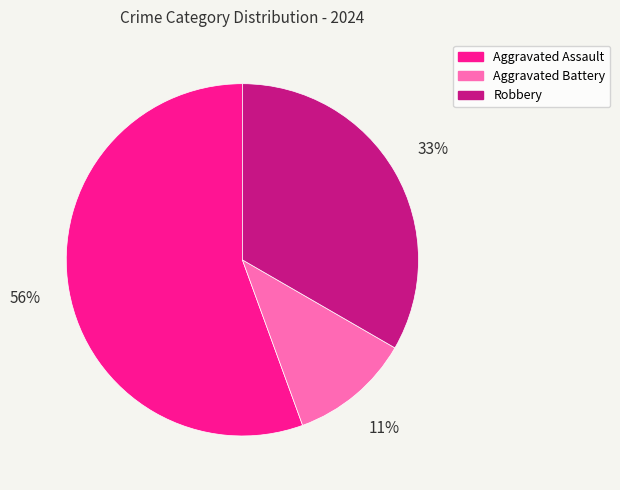

Count the number of slices in the pie.

3